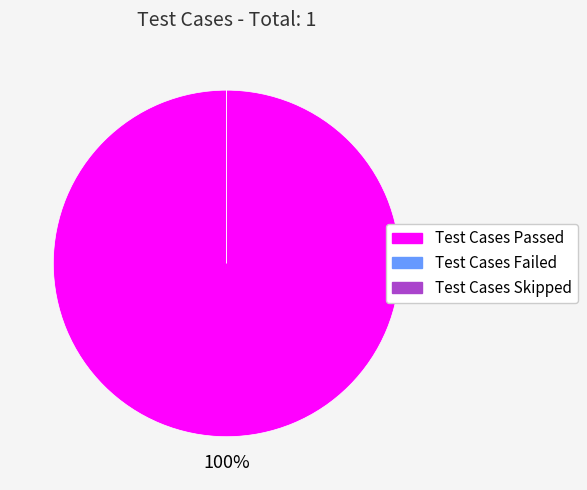

How many segments does this pie chart have?

3